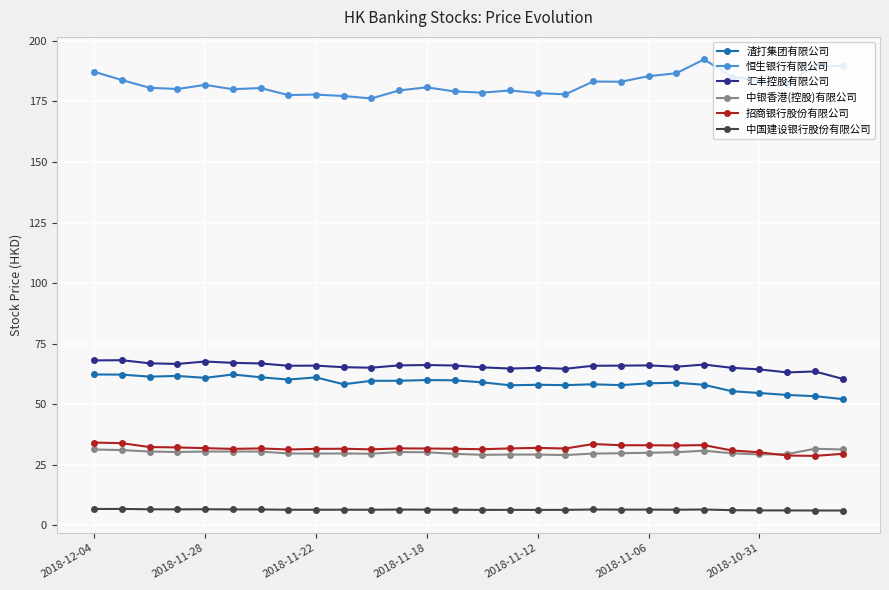

How many data points does each series have?

28